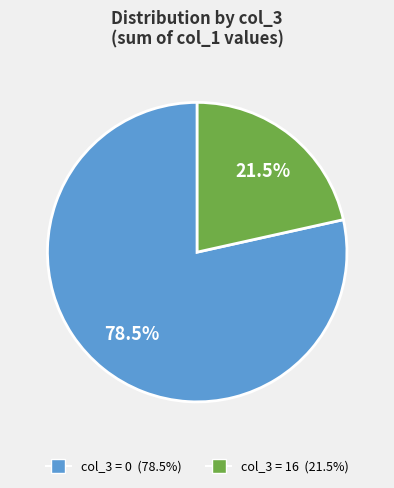

How many segments does this pie chart have?

2